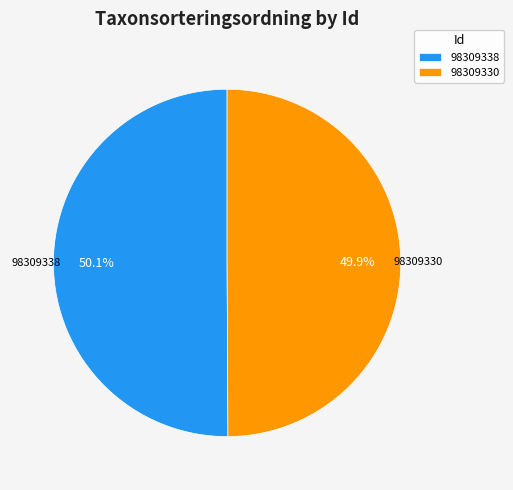

The 98309338 slice represents 50% of the pie. True or false?

True